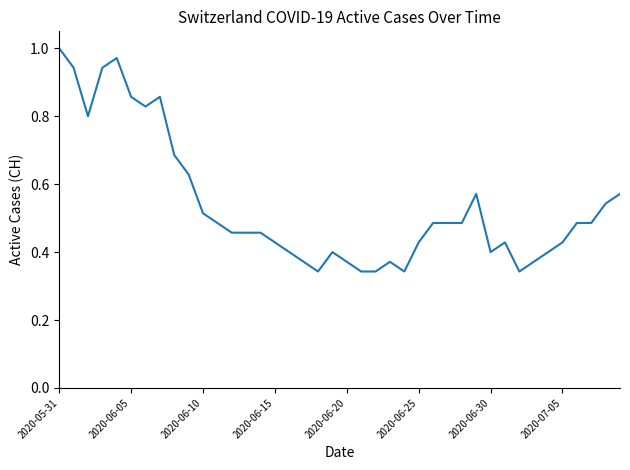

How many points are lower than both their immediate neighbors (excluding endpoints)?

6